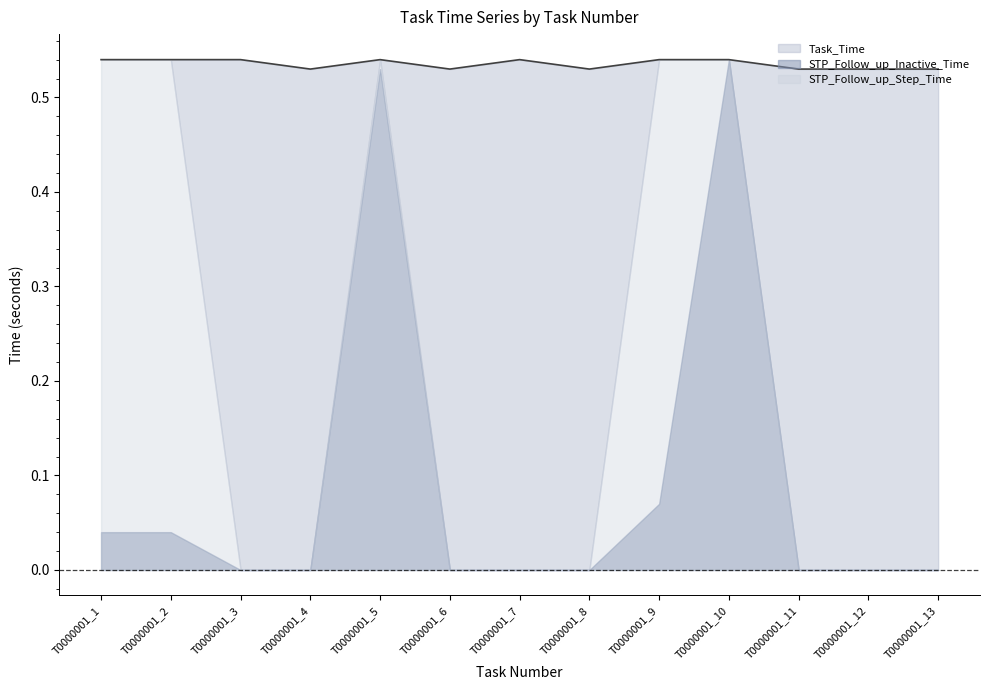

What is the sum of all Task_Time values?

7.0